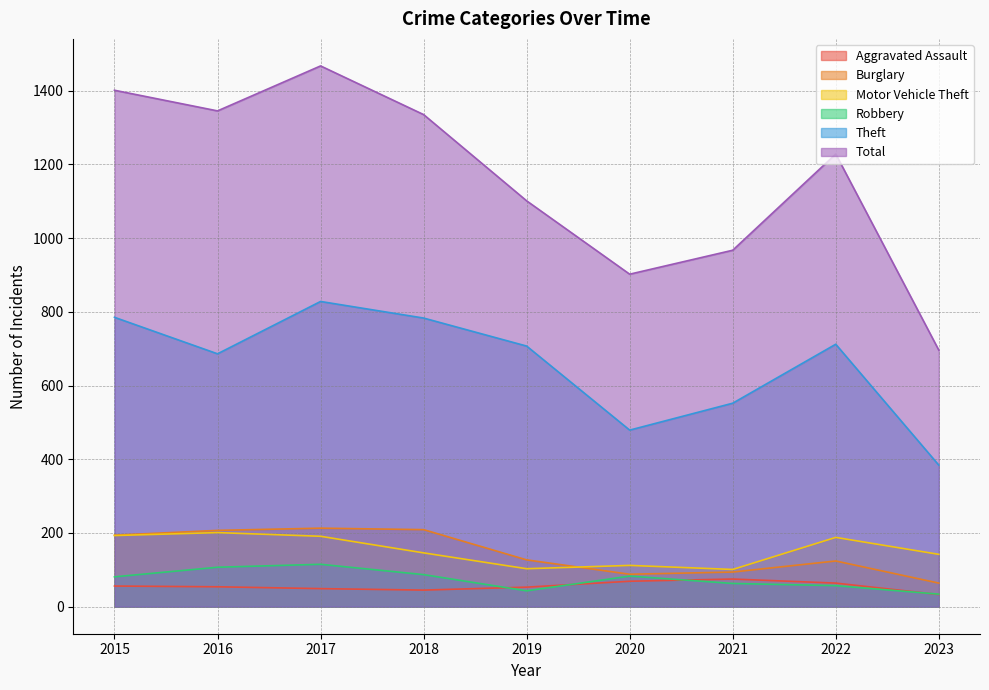

How many interior local peaks does the Theft series have?

2